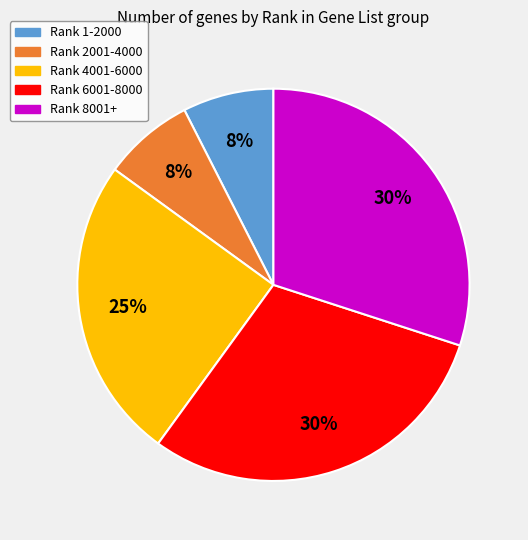

Is there a majority slice in this chart?

No